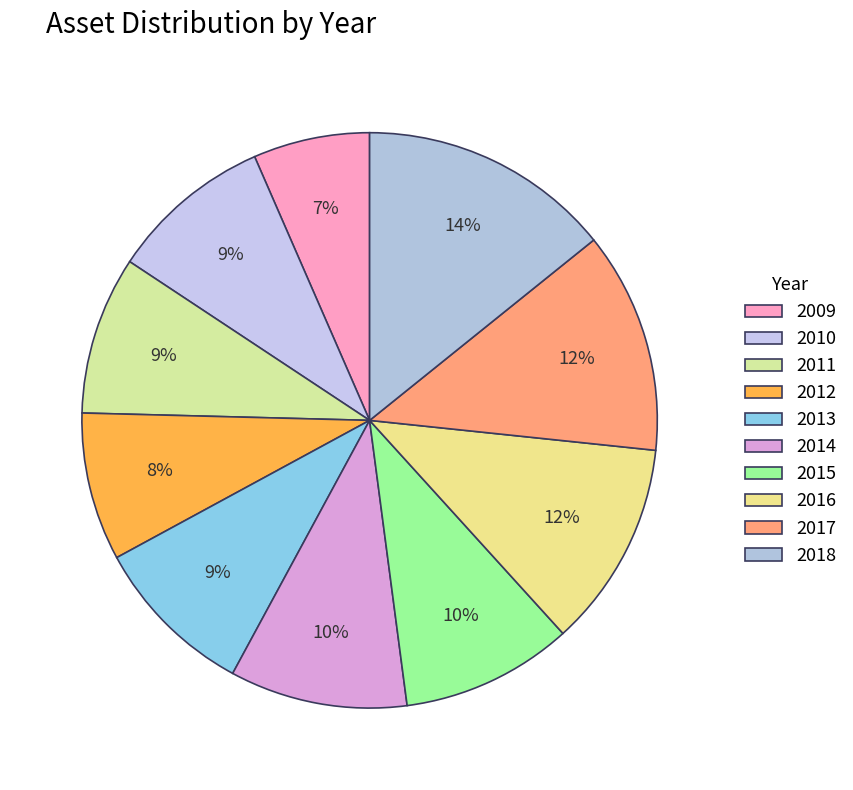

Is 2011 the majority of the pie?

No